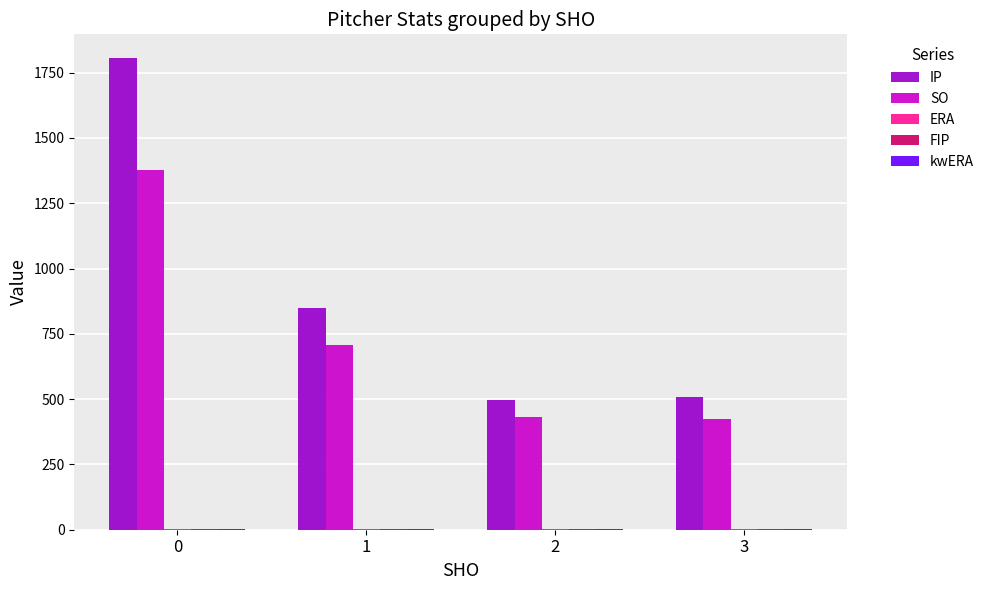

Which series has the largest range (max minus min)?

IP